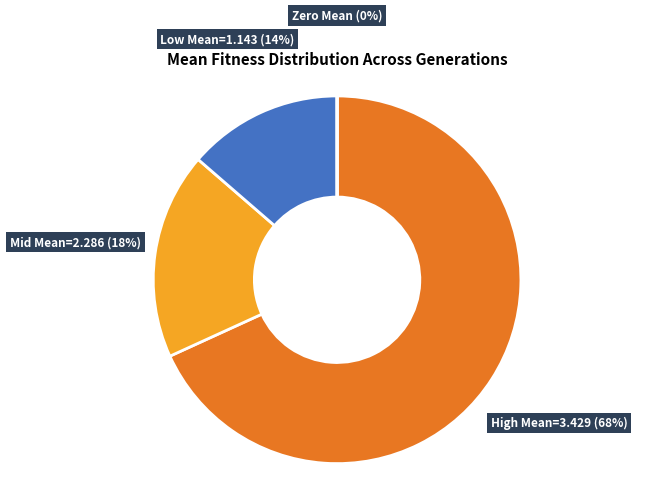

To the nearest percent, what is the difference between the largest and smallest slice percentages?

68%